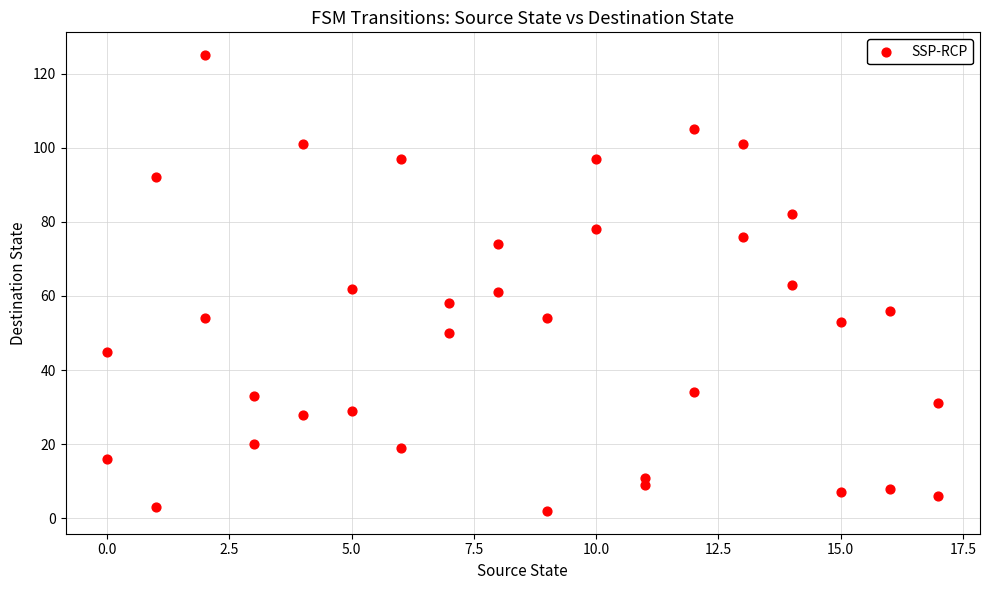

What is the range of X values (max minus min)?

17